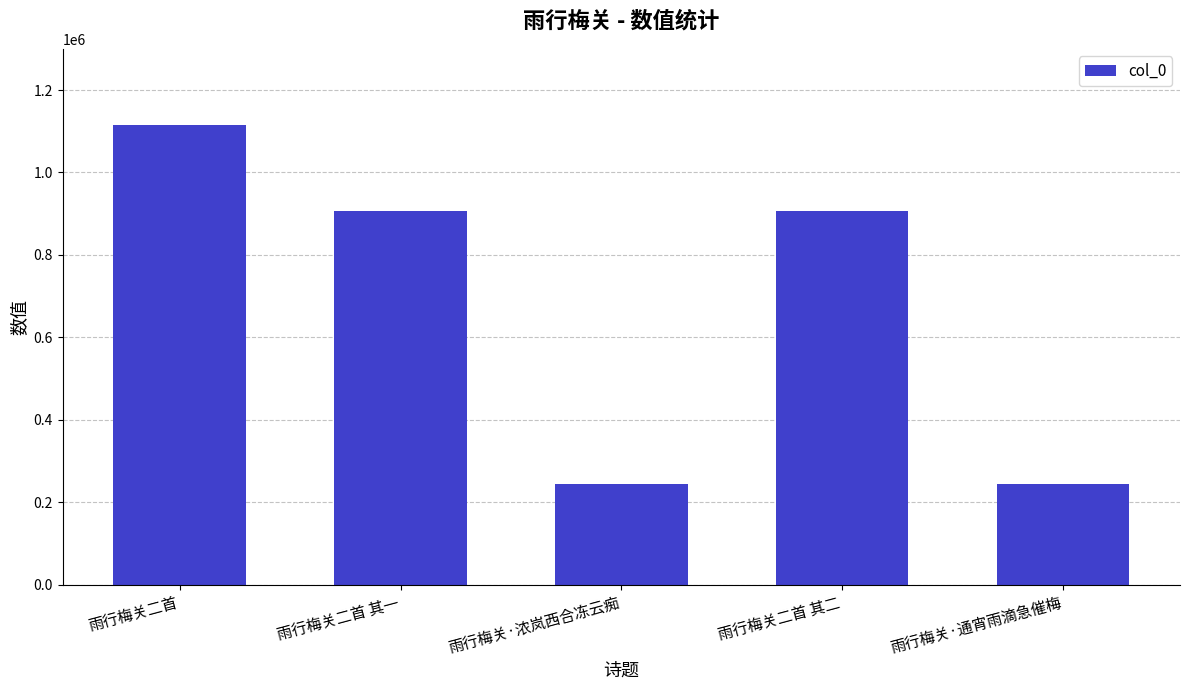

Is it true that the value at 雨行梅关二首 is 295114?

False